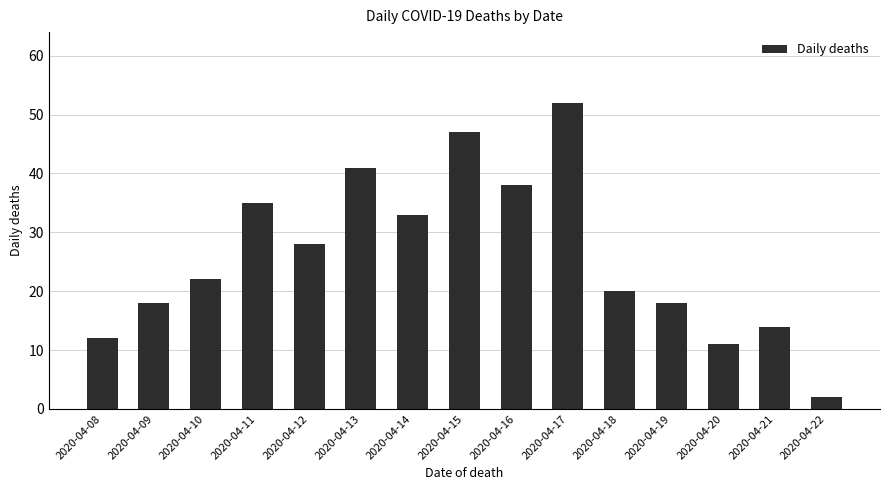

What is the difference between the maximum and minimum values?

50